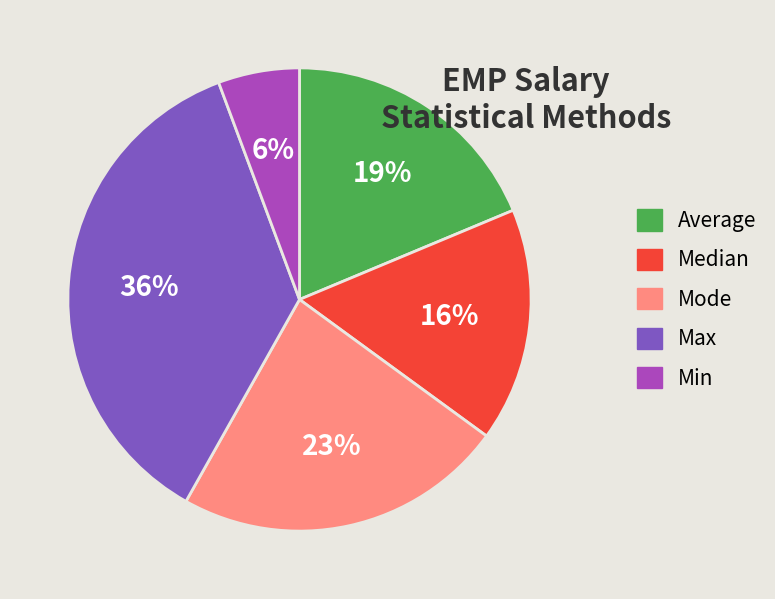

How many slices are in this pie chart?

5